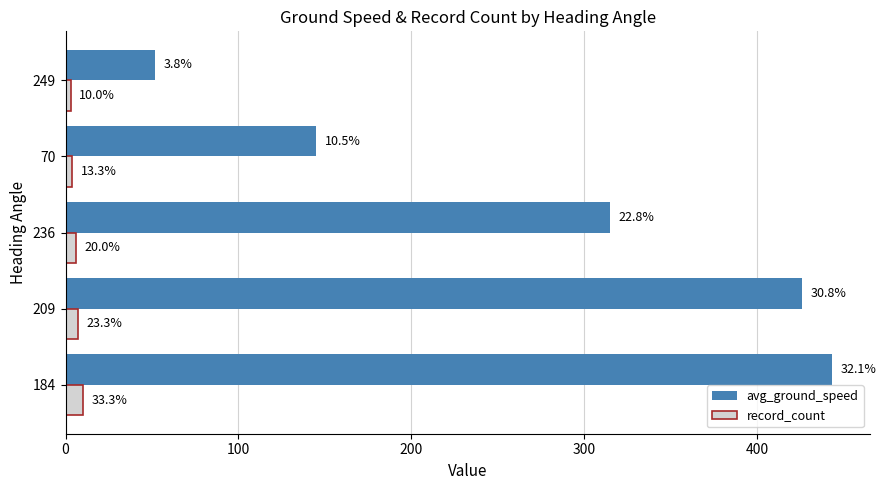

What is the average value of the record_count series?

6